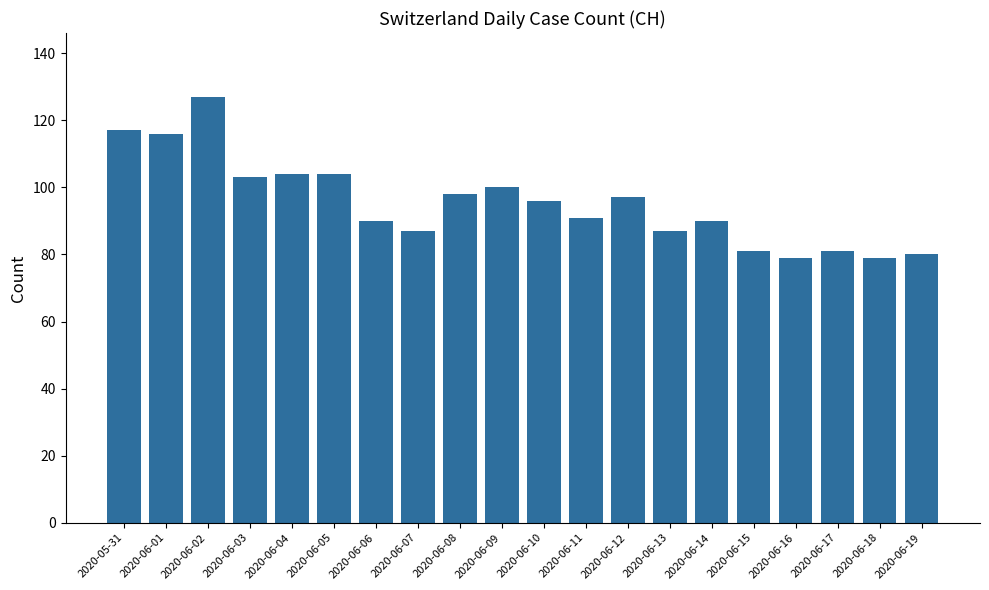

What is the label of the 3rd bar from the right?

2020-06-17